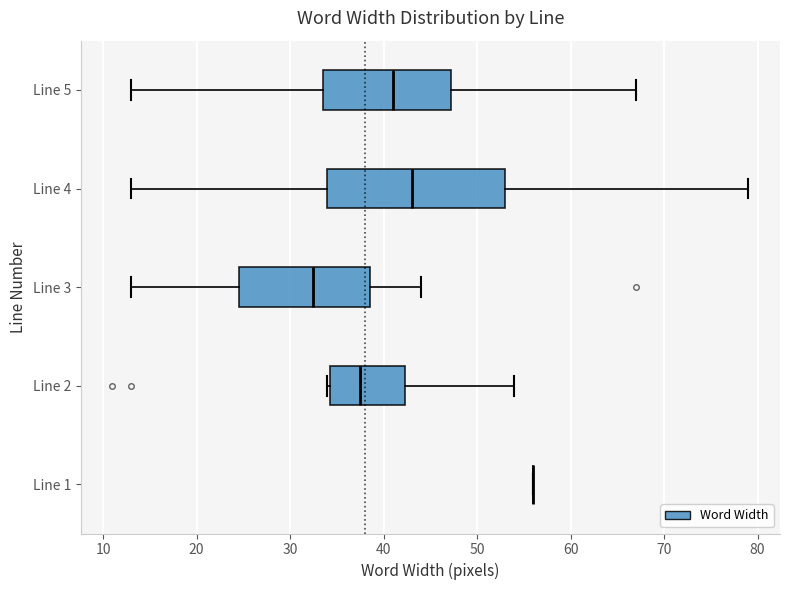

Reading bottom to top, transcribe this box plot: for each box, give where its median line is, the range the box spans, and where its two whiskers end, as read against the x-axis. The values are not printed on the chart, so give them approximately, as read against the axis.

Line 1: box collapsed to a line at 56, whiskers 56 to 56
Line 2: median 38, box 34 to 42, whiskers 34 to 54
Line 3: median 33, box 25 to 39, whiskers 13 to 44
Line 4: median 43, box 34 to 53, whiskers 13 to 79
Line 5: median 41, box 34 to 47, whiskers 13 to 67